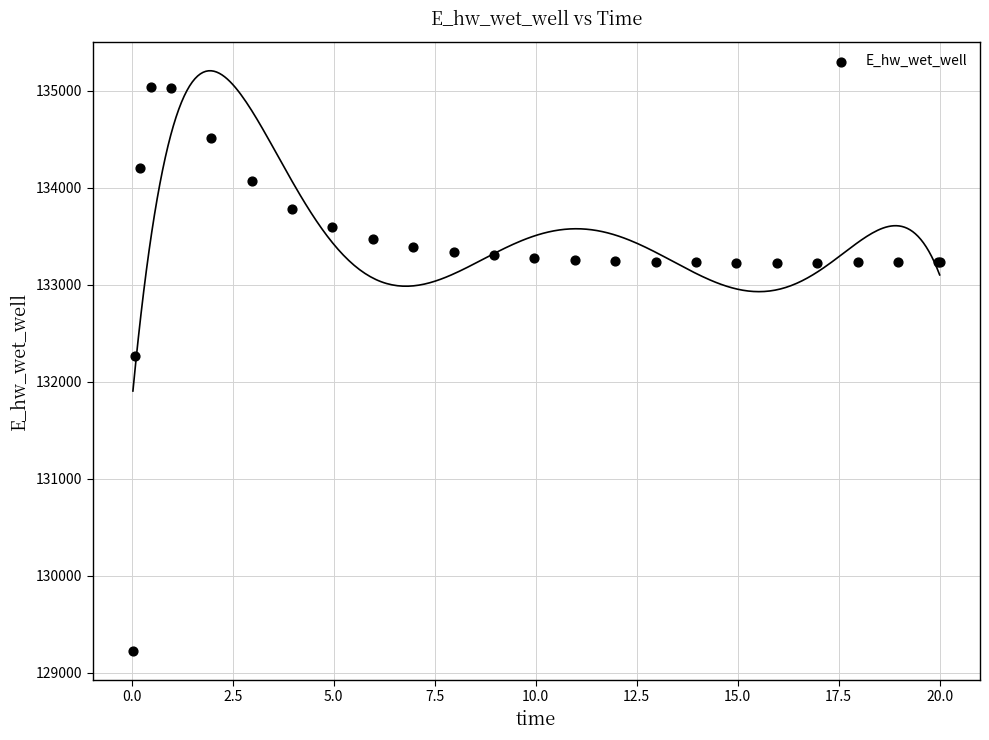

What Y value in the scatter plot is closest to 132131?

132259.3